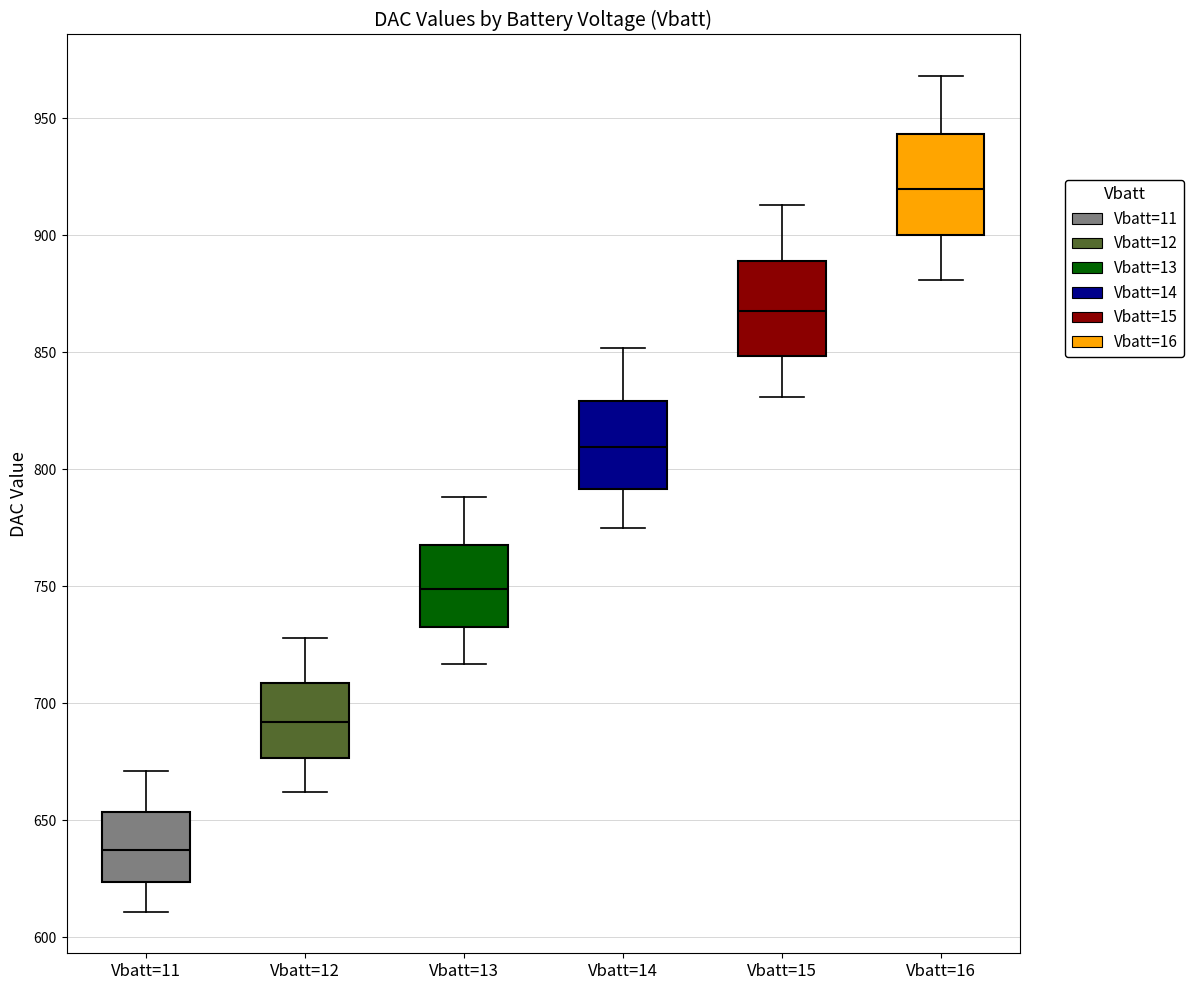

Where does the upper whisker of the box for Vbatt=13 end on the y-axis? The values are not printed on the chart, so give them approximately, as read against the axis.

790